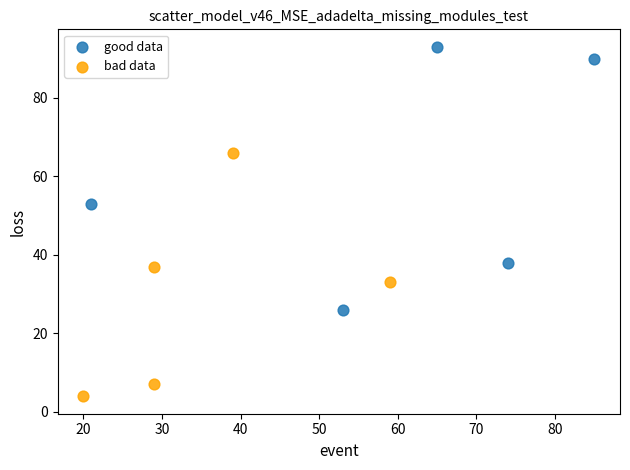

Which series reaches the minimum Y coordinate?

bad data